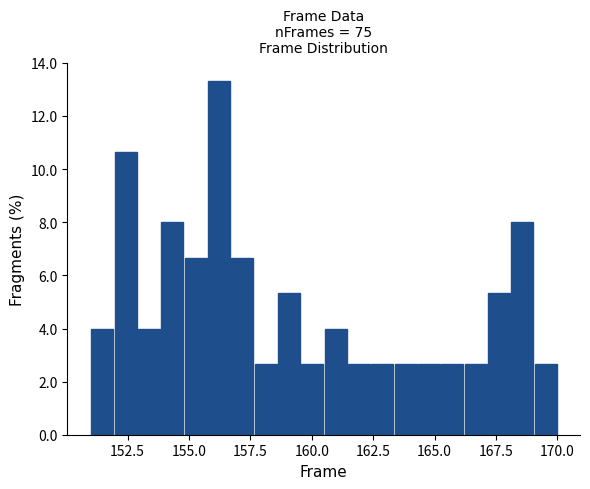

Around what value on the x-axis is the tallest bar? Give the approximate position of its centre, as read against the axis.

156.0